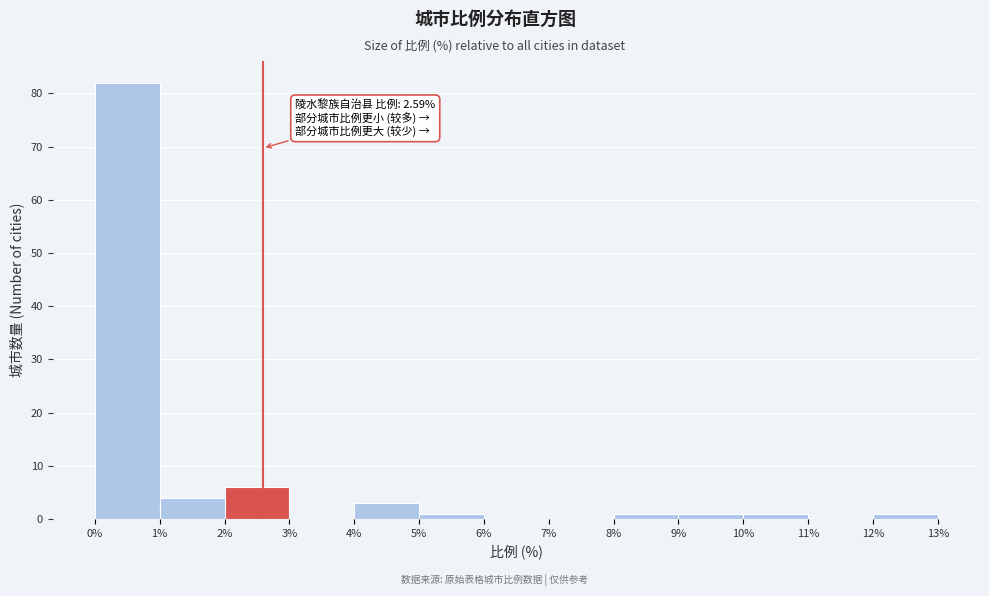

Over which range of the x-axis is the bar tallest?

0% to 1%